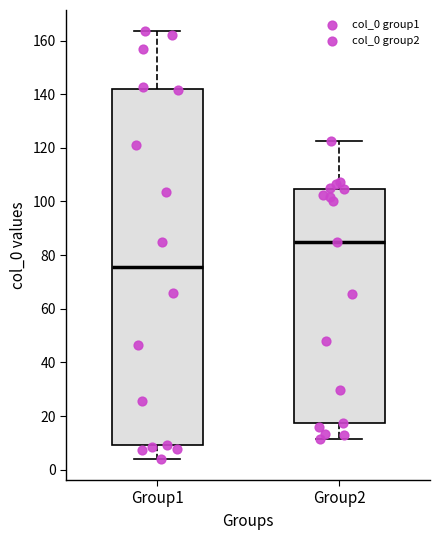

Reading left to right, transcribe this box plot: for each box, give where its median line is, the range the box spans, and where its two whiskers end, as read against the y-axis. The values are not printed on the chart, so give them approximately, as read against the axis.

Group1: median 76, box 10 to 142, whiskers 4 to 164
Group2: median 86, box 18 to 104, whiskers 12 to 122